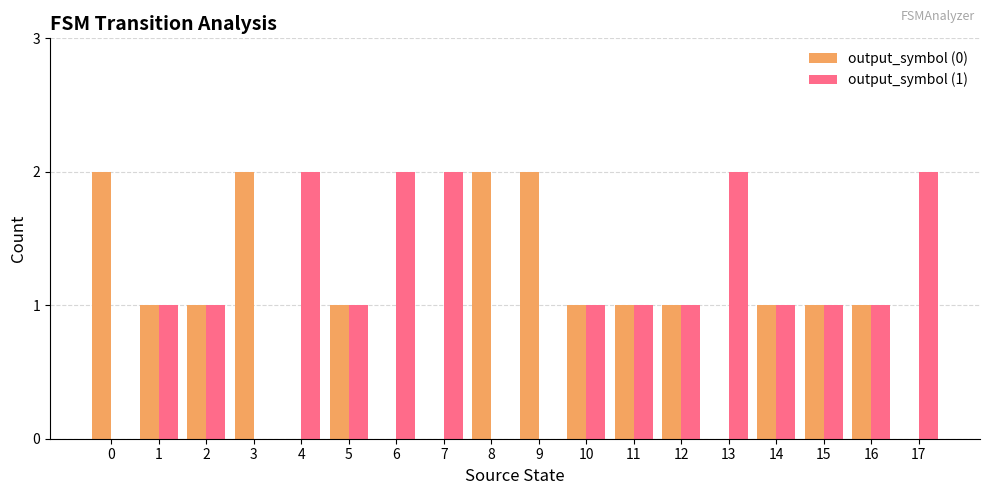

Is the value of output_symbol (0) at 0 greater than the value of output_symbol (1) at 8?

Yes